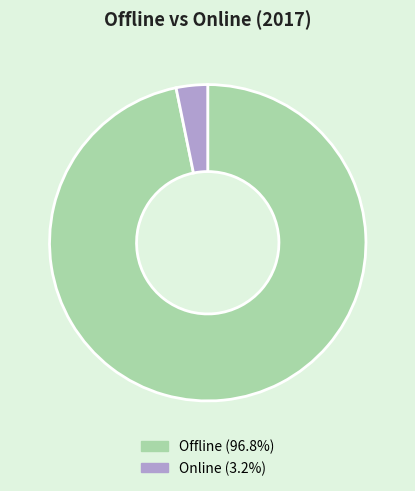

What is the ratio of the value at Offline to the value at Online?

30.2